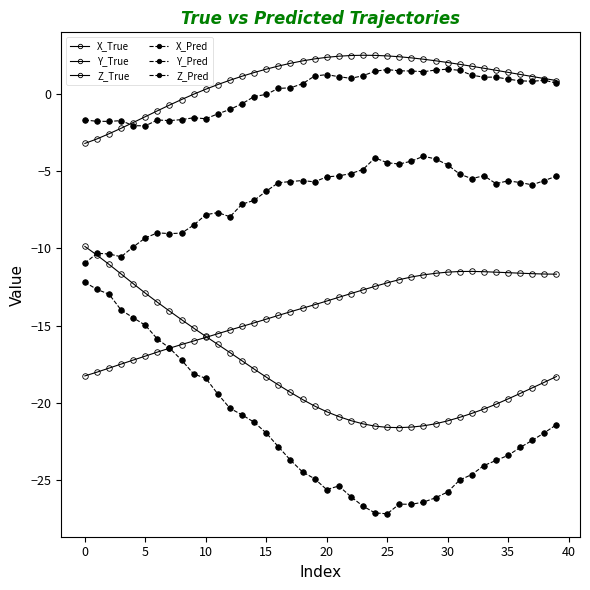

How many data points does each series have?

40